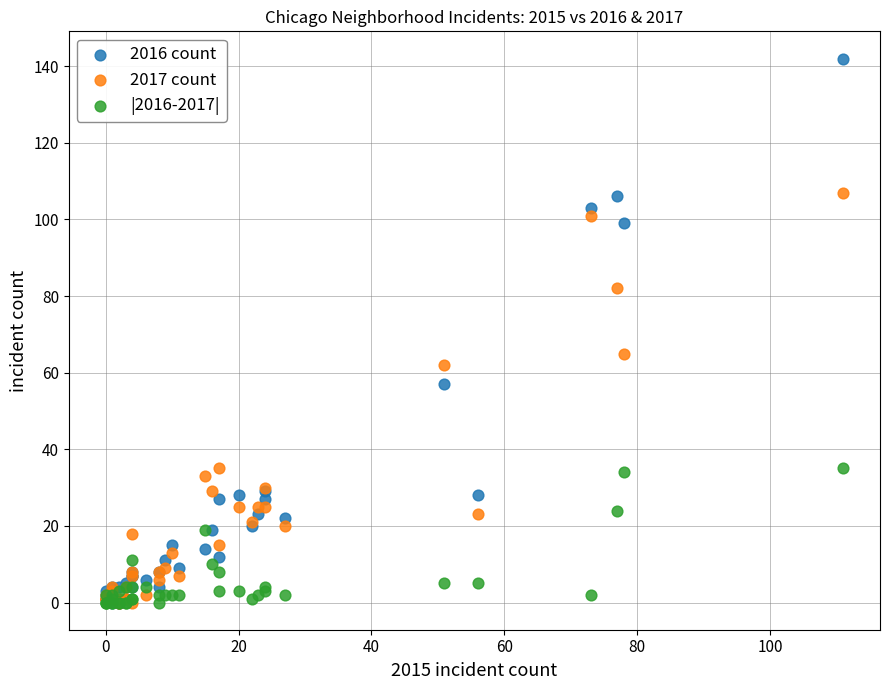

In the 2016 count series, what Y value is closest to 71?

57